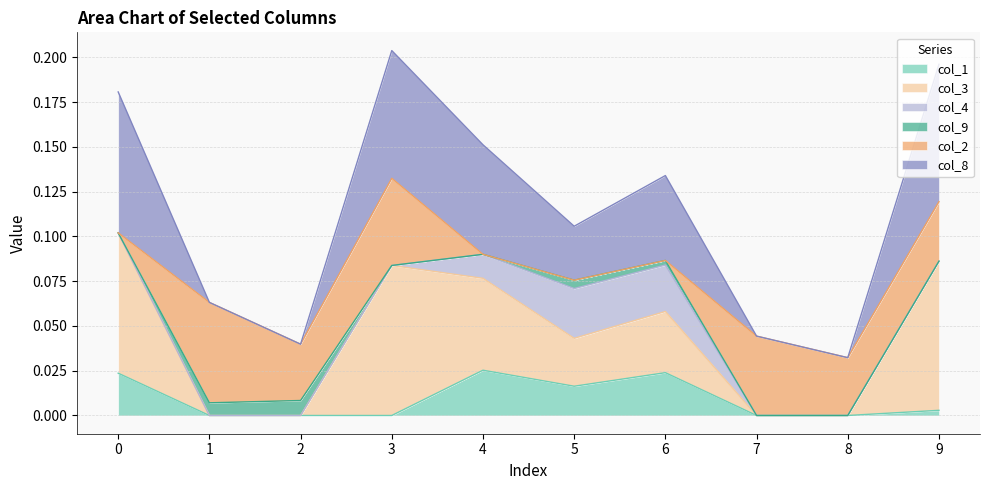

How many interior local valleys does the col_3 series have?

3